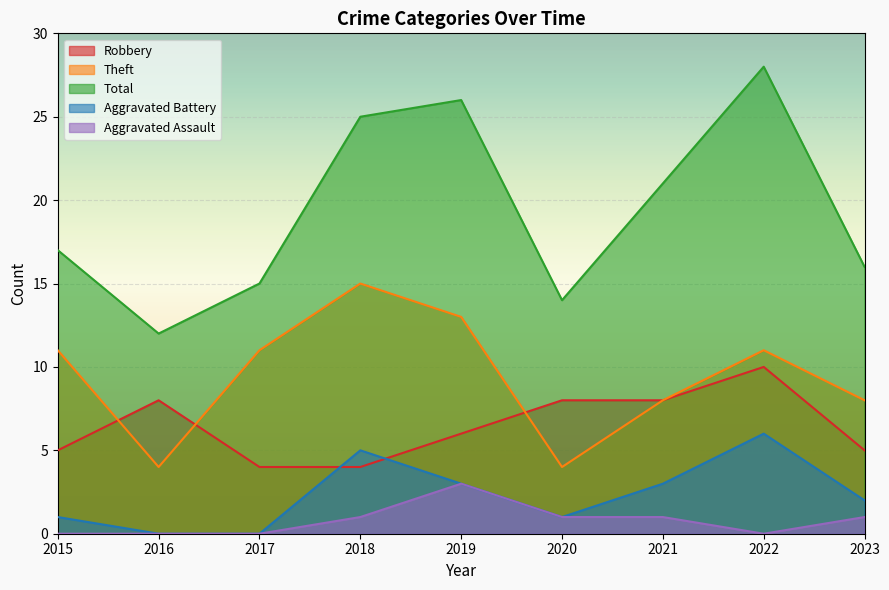

At which label does Theft first exceed 11?

2018